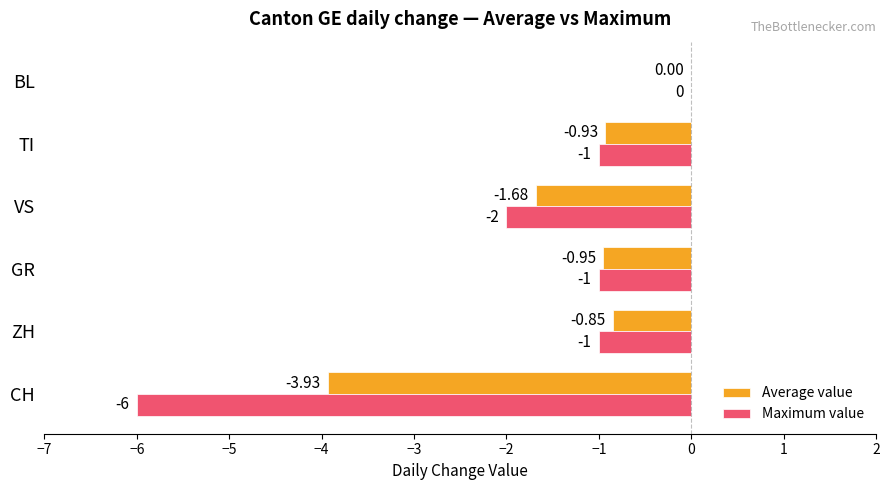

At which category does the chart reach its peak across all series?

BL